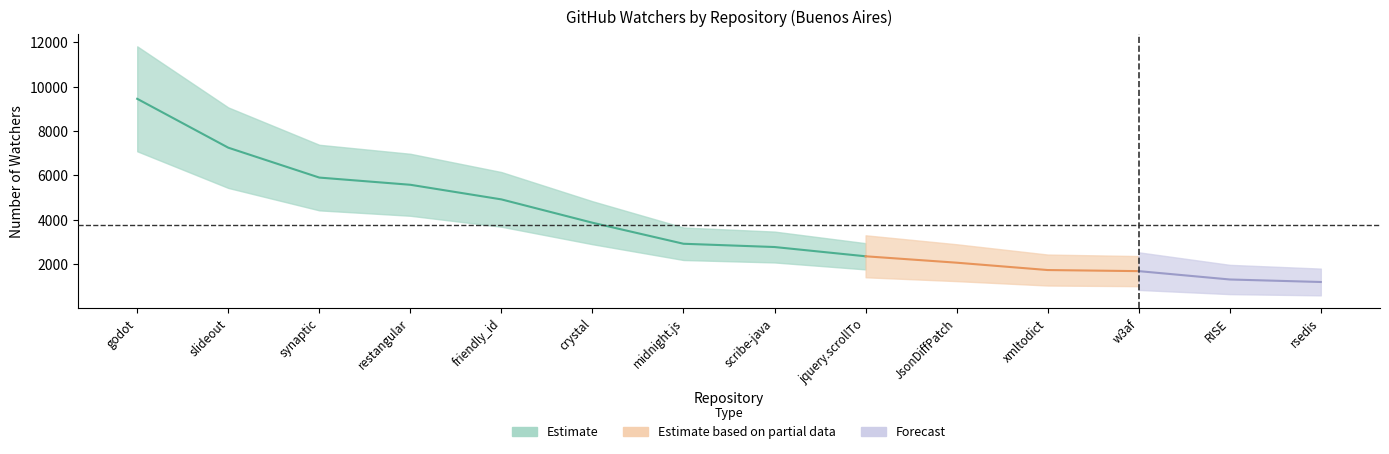

What is the label of the 4th point from the right?

xmltodict